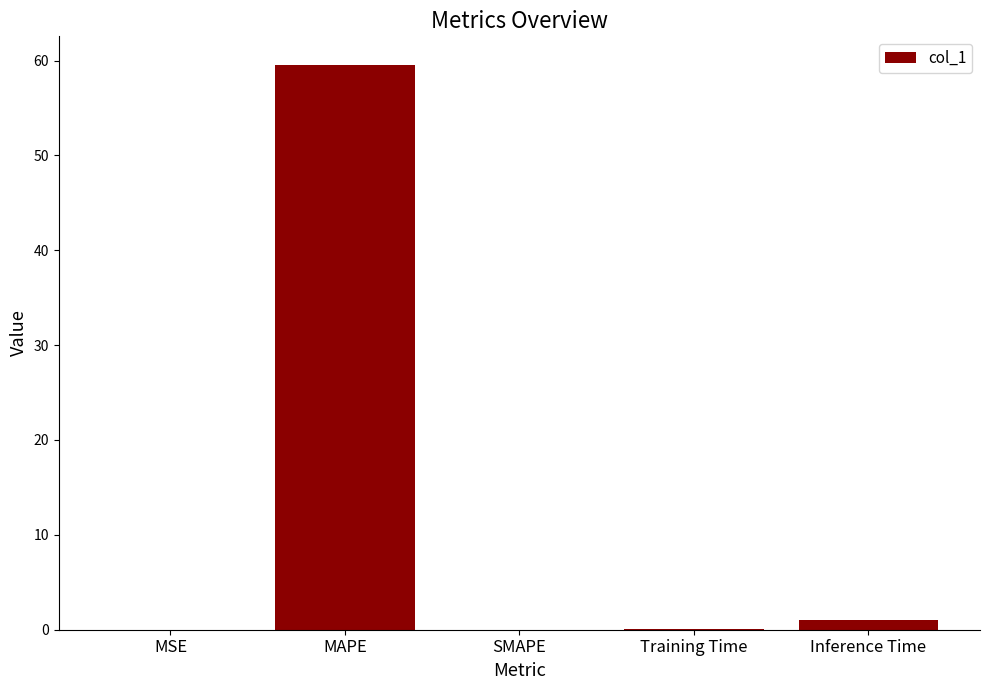

Is it true that the value at MAPE is 92.0?

False